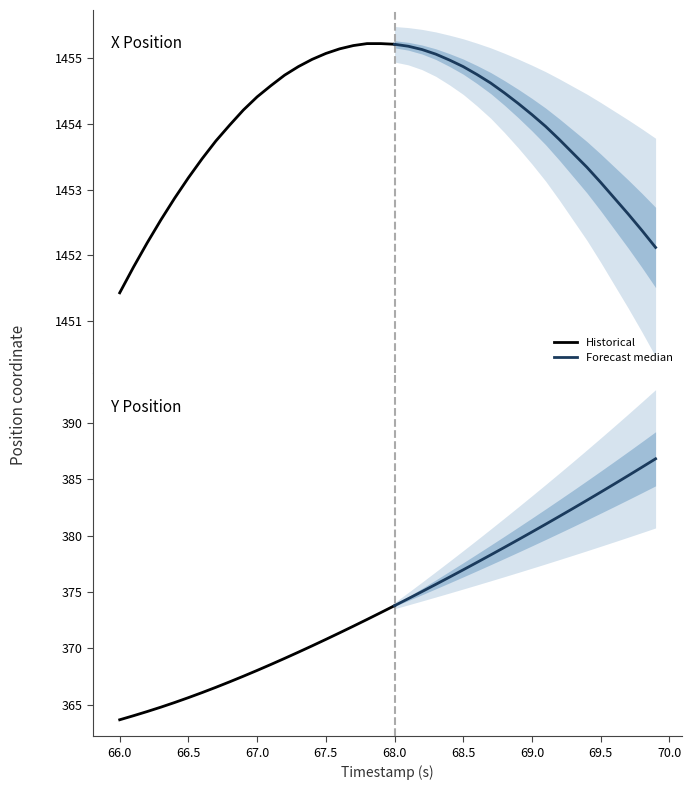

At 67.3, list the series in order from largest to smallest.

X, Y